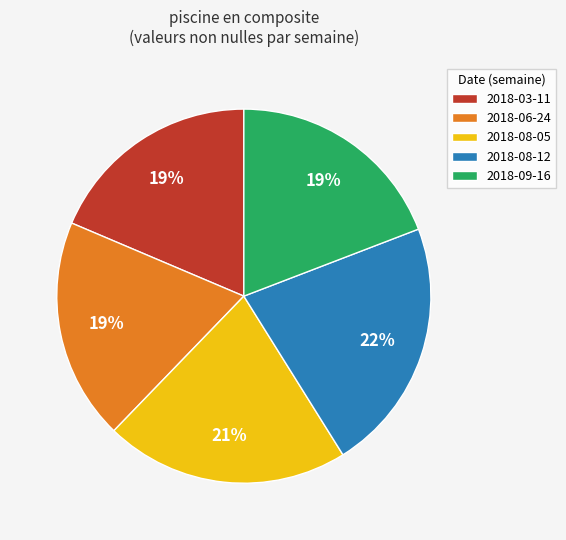

Which slice is the largest?

2018-08-12